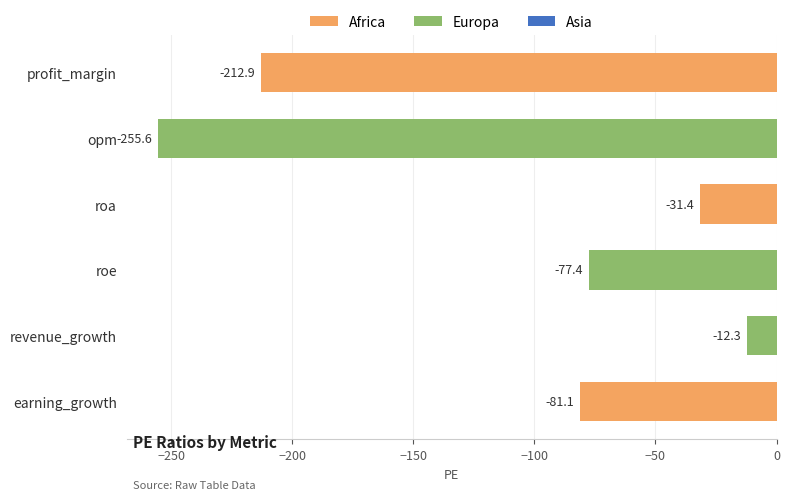

What is the difference between the maximum and second lowest values?

200.6